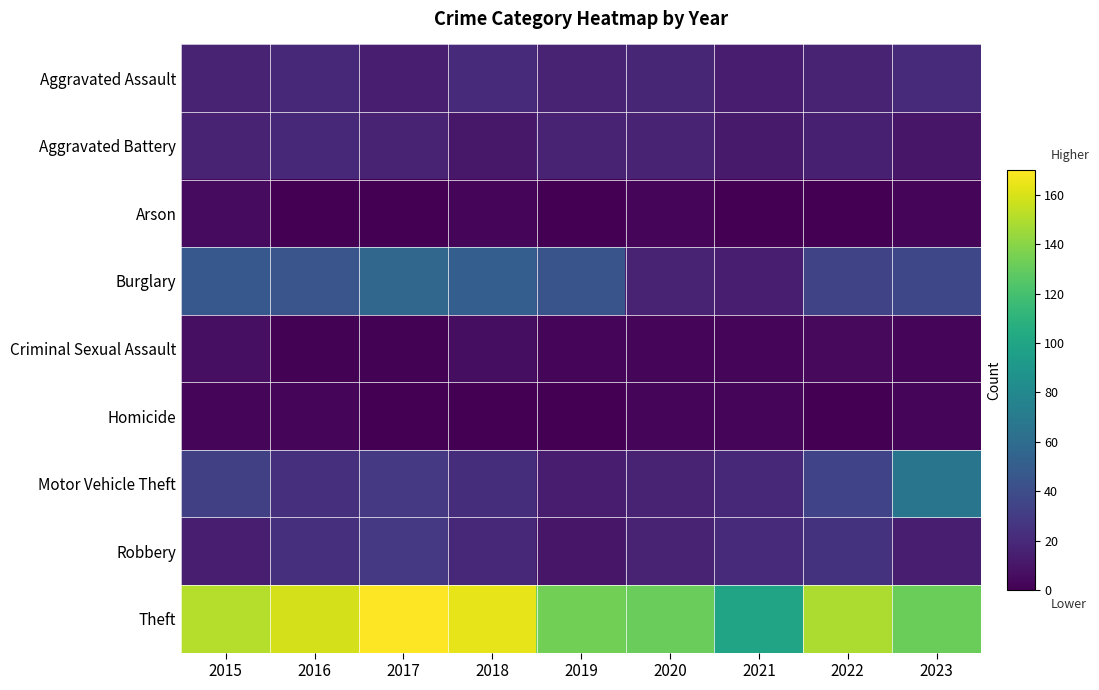

How many series are shown in this chart?

9